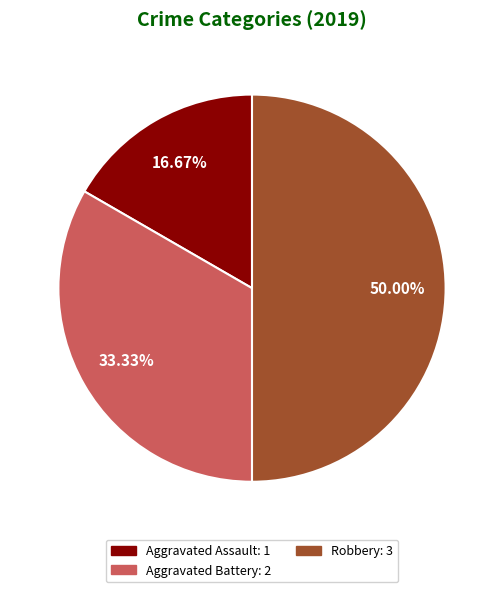

Count the number of slices in the pie.

3